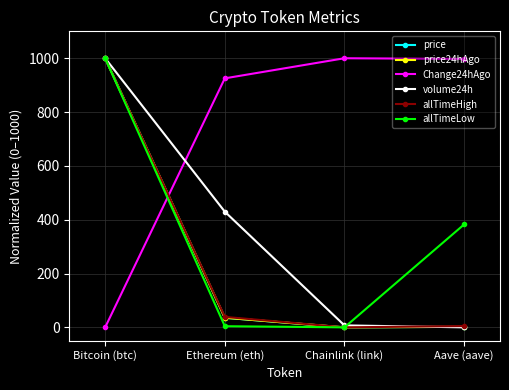

What is the sum of all volume24h values?

1437.1